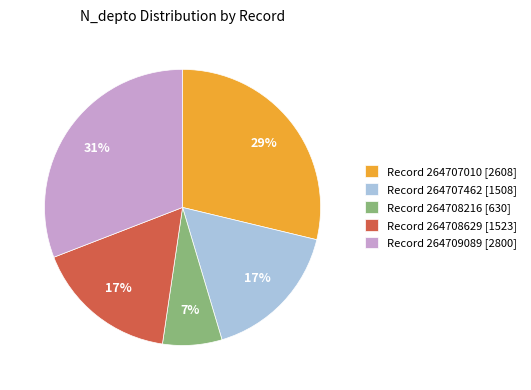

Is there a majority slice in this chart?

No